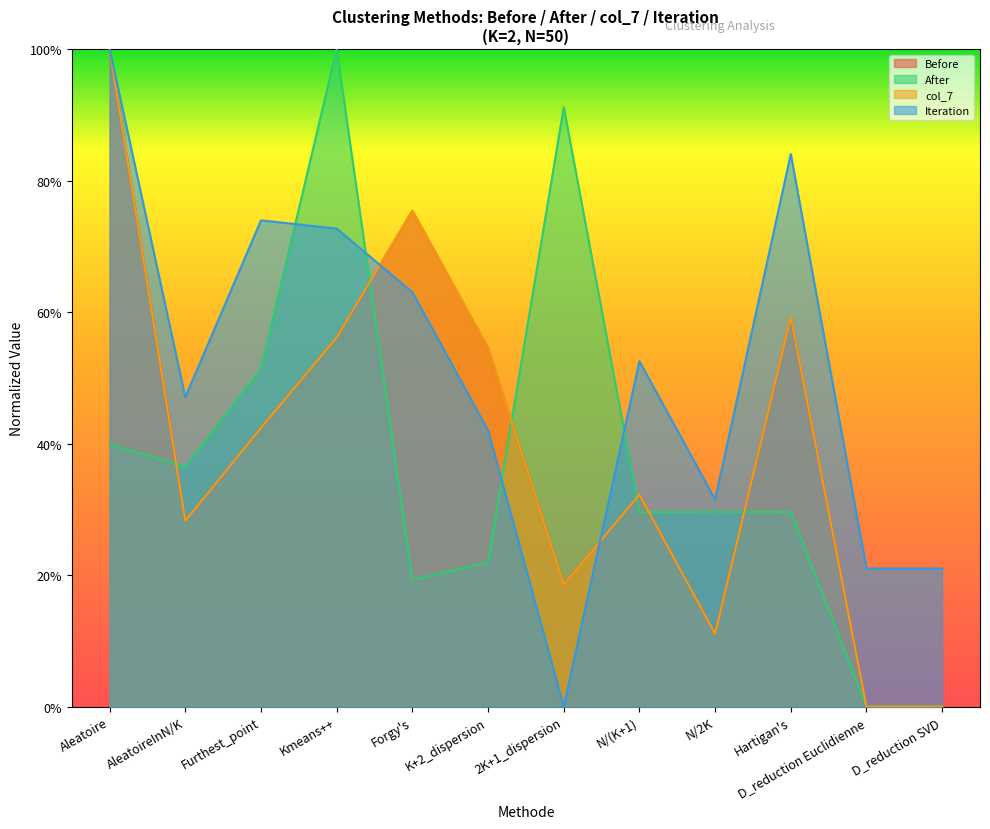

Which category has the highest value in the Before series?

Aleatoire